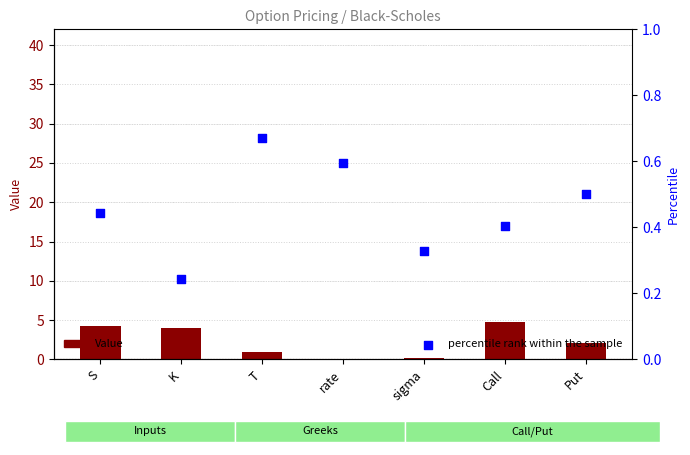

Which series reaches the maximum Y coordinate?

Value